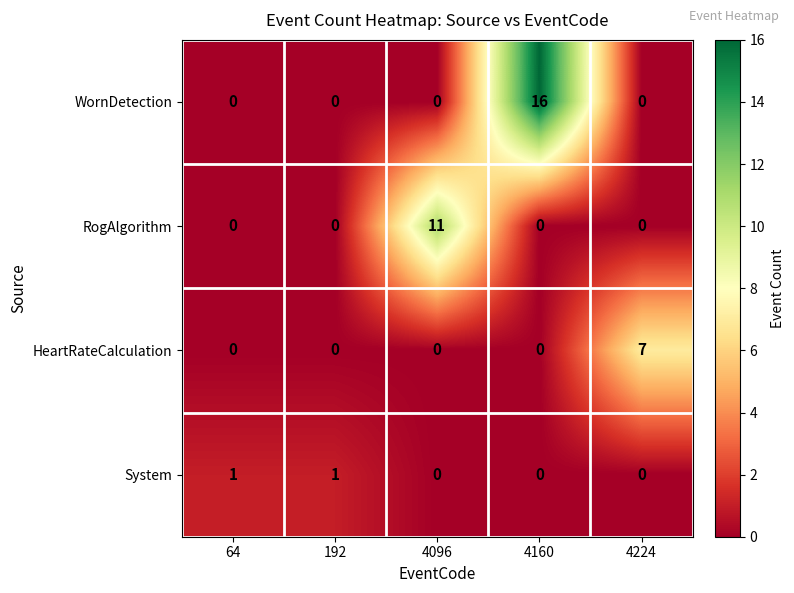

Reading right to left, what are all the values shown in this chart?

WornDetection: 0	16	0	0	0
RogAlgorithm: 0	0	11	0	0
HeartRateCalculation: 7	0	0	0	0
System: 0	0	0	1	1